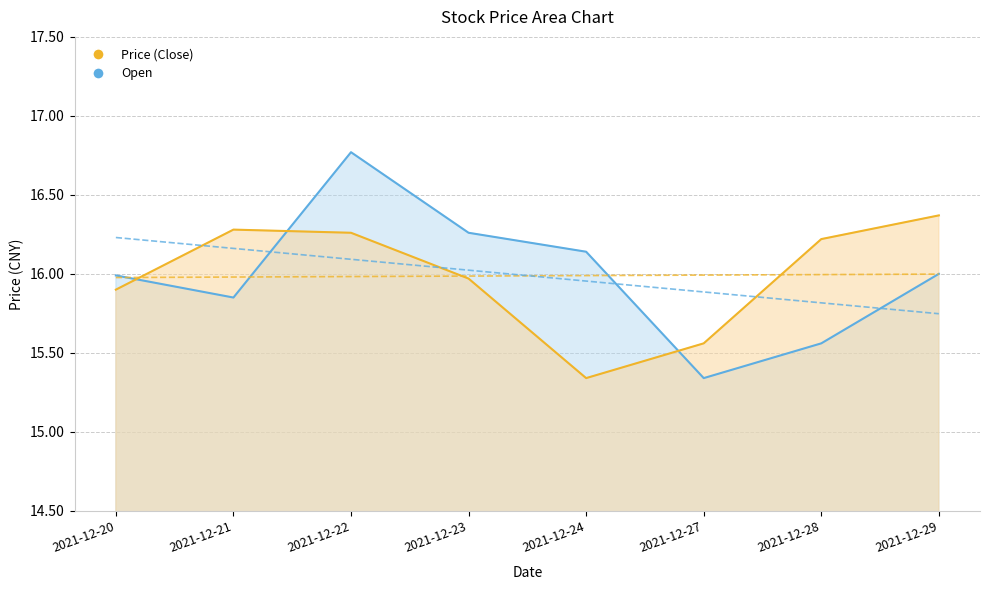

At 2021-12-23, list the series in order from largest to smallest.

Open, Price (Close)